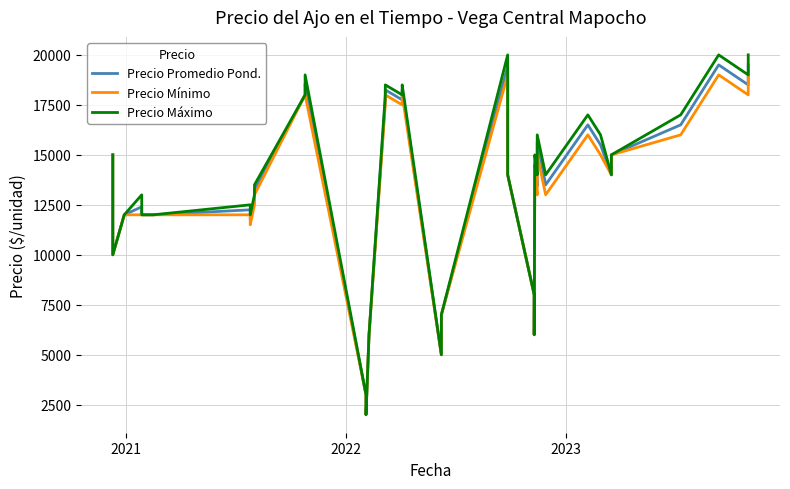

At how many categories does at least one series exceed 16991?

13